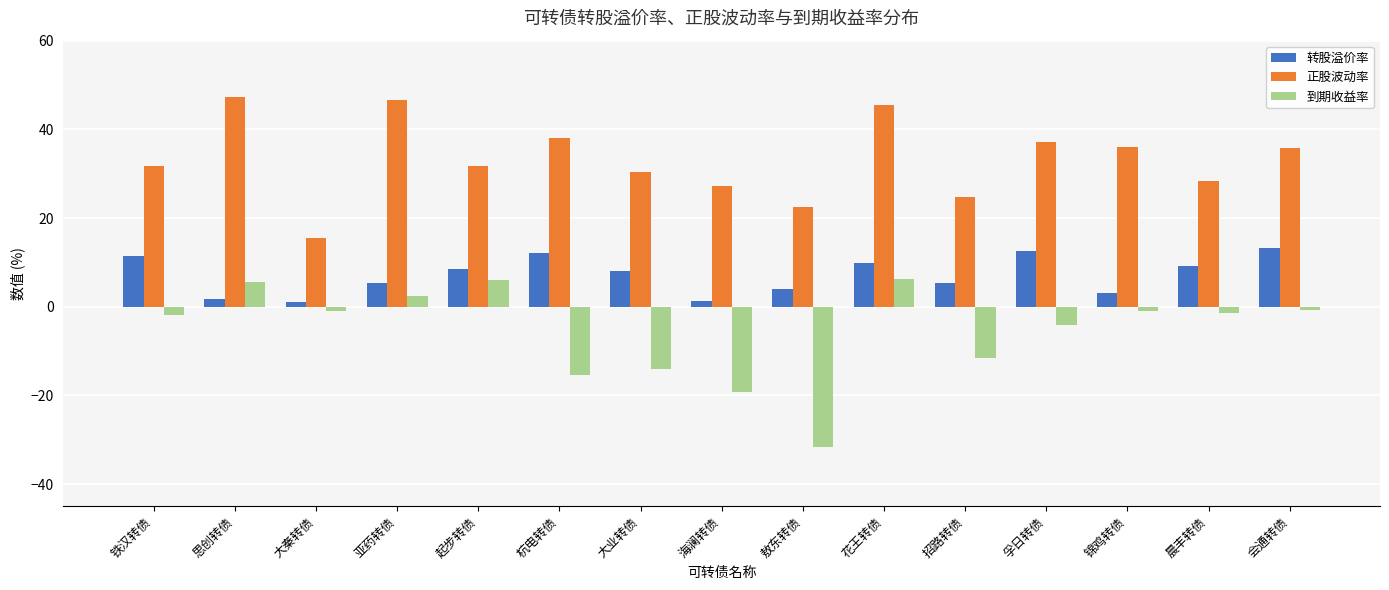

What is the sum of the 正股波动率 values at 大业转债 and 招路转债?

55.0